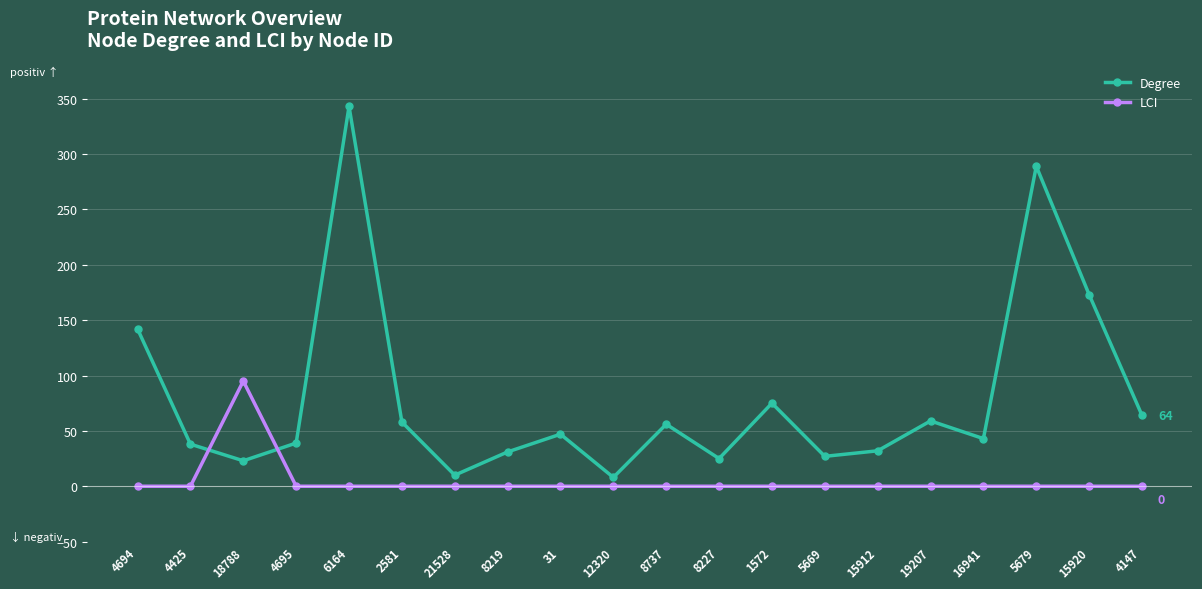

What is the difference between the highest and lowest values at 8737?

56